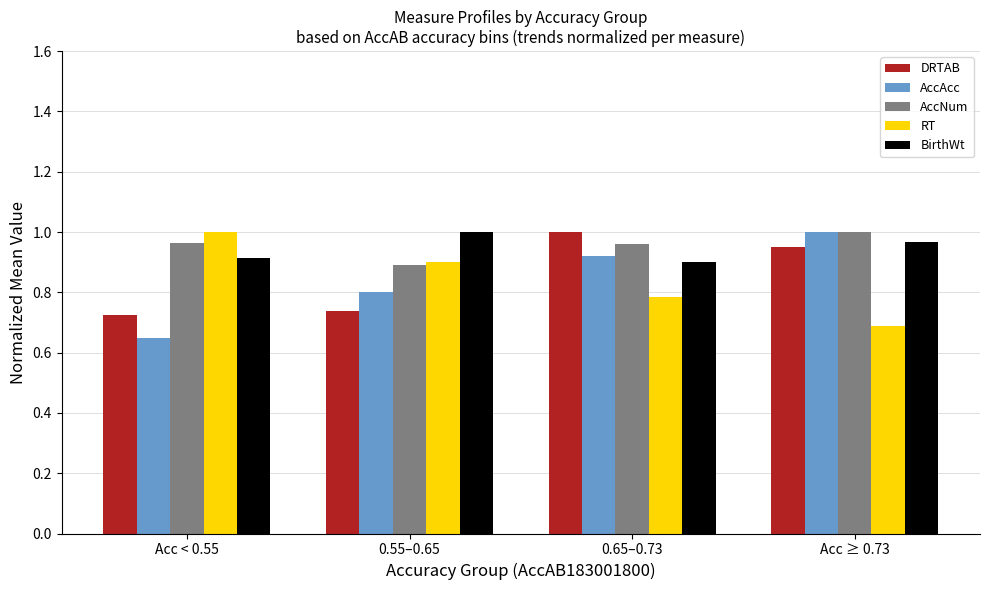

At which label is AccNum closest to 0?

0.55–0.65